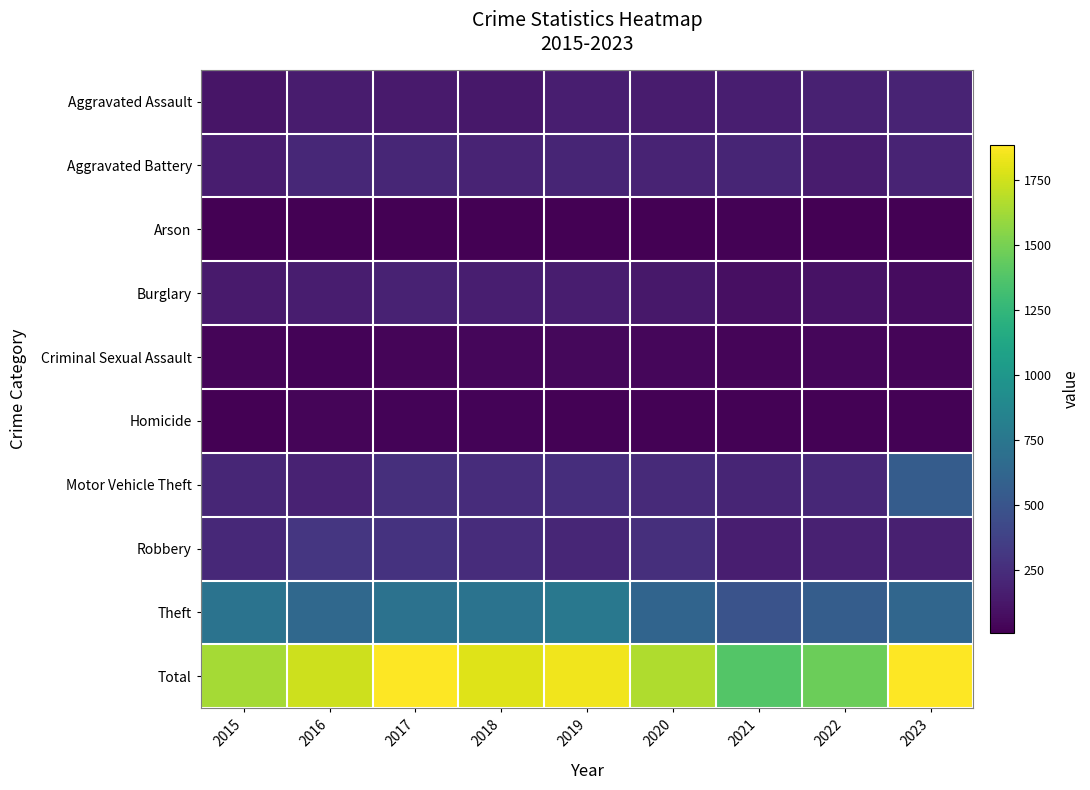

How many data points does each series have?

9